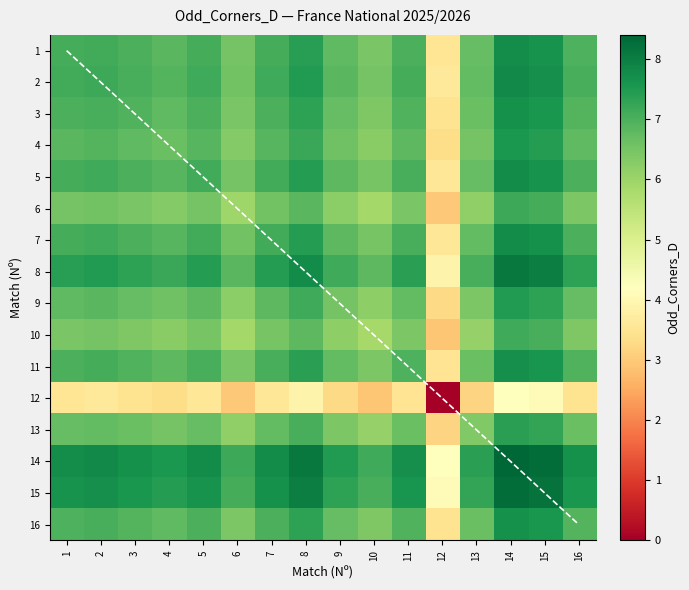

The 12 series shows 7.0 at 14. True or false?

False